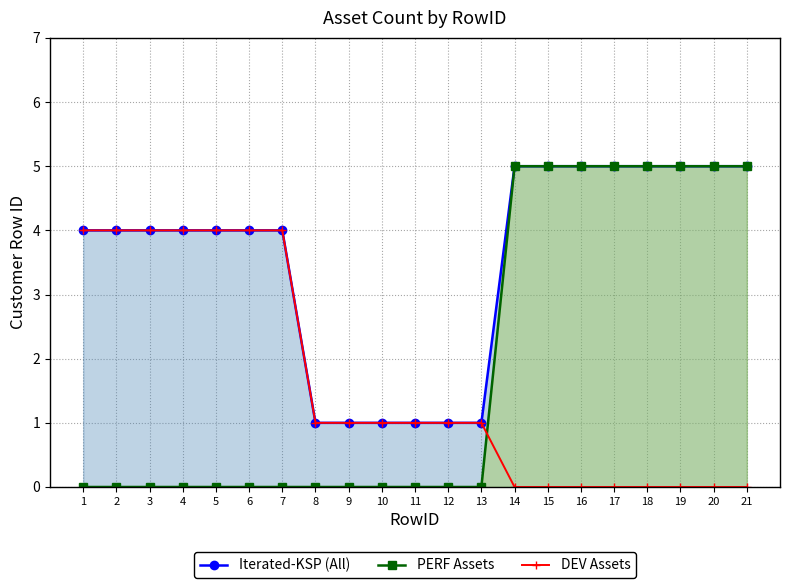

How many lines are shown in the chart?

3